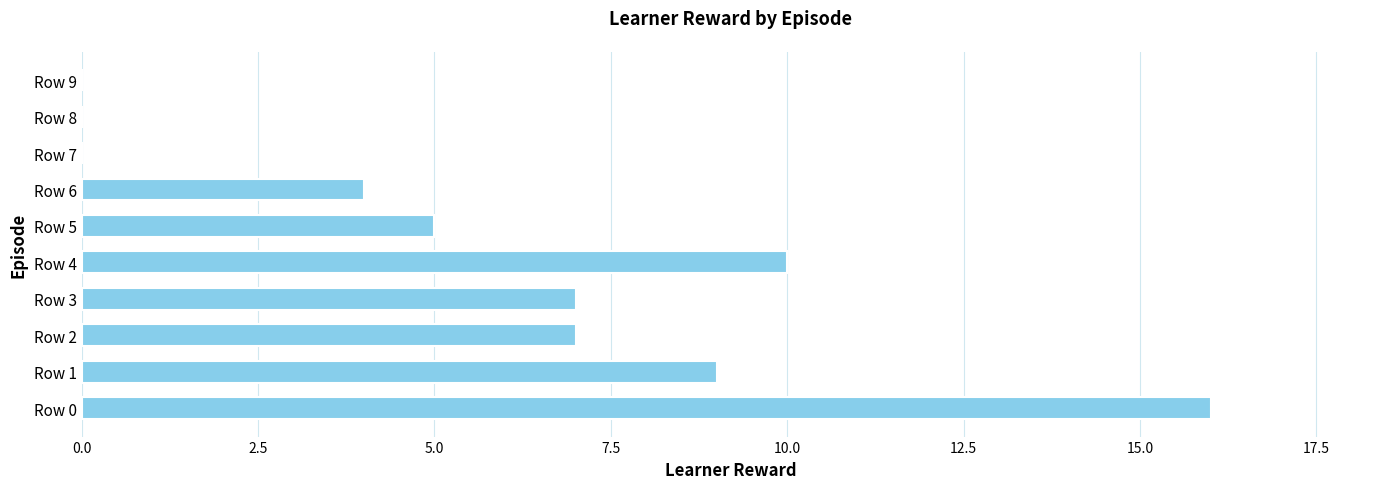

What is the maximum value shown in the chart?

16